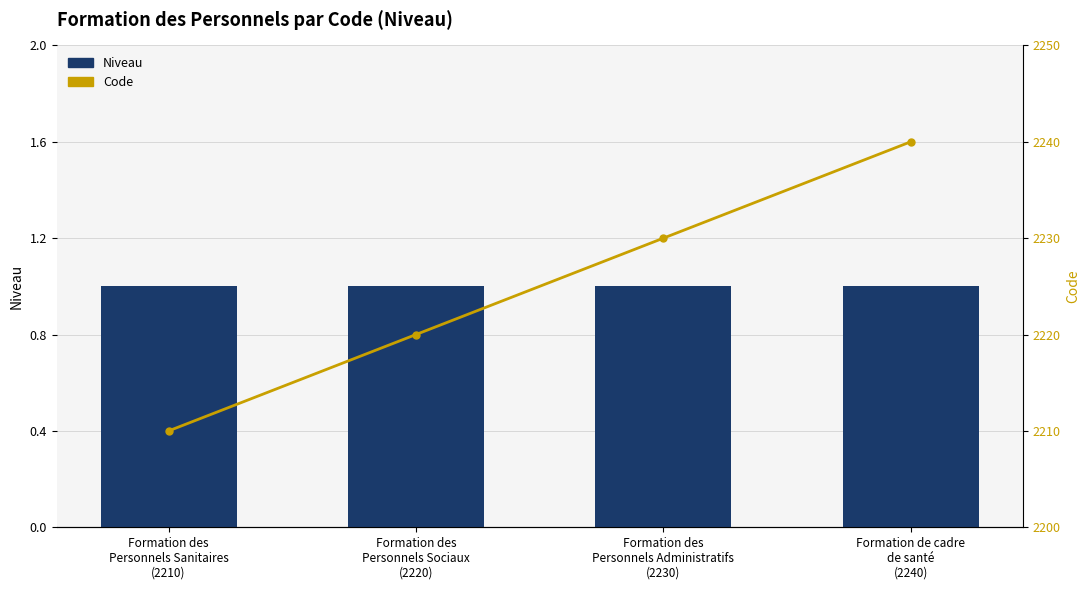

Rank the series by their average value, from lowest to highest.

Niveau, Code